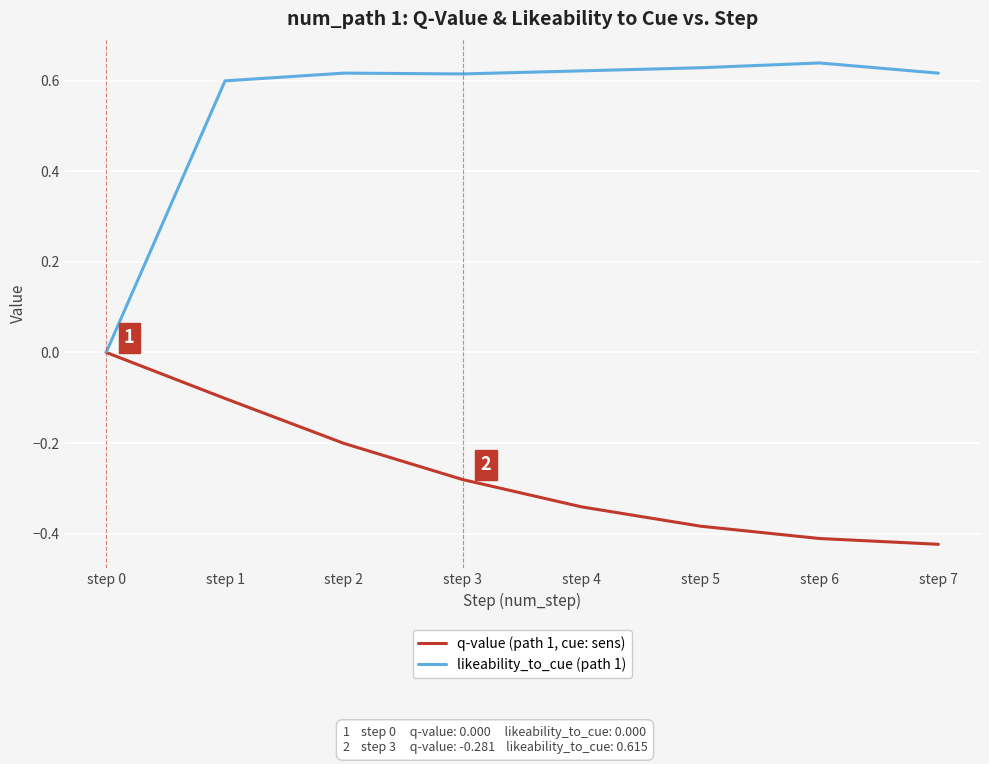

How many values in likeability_to_cue (path 1) are above zero?

7